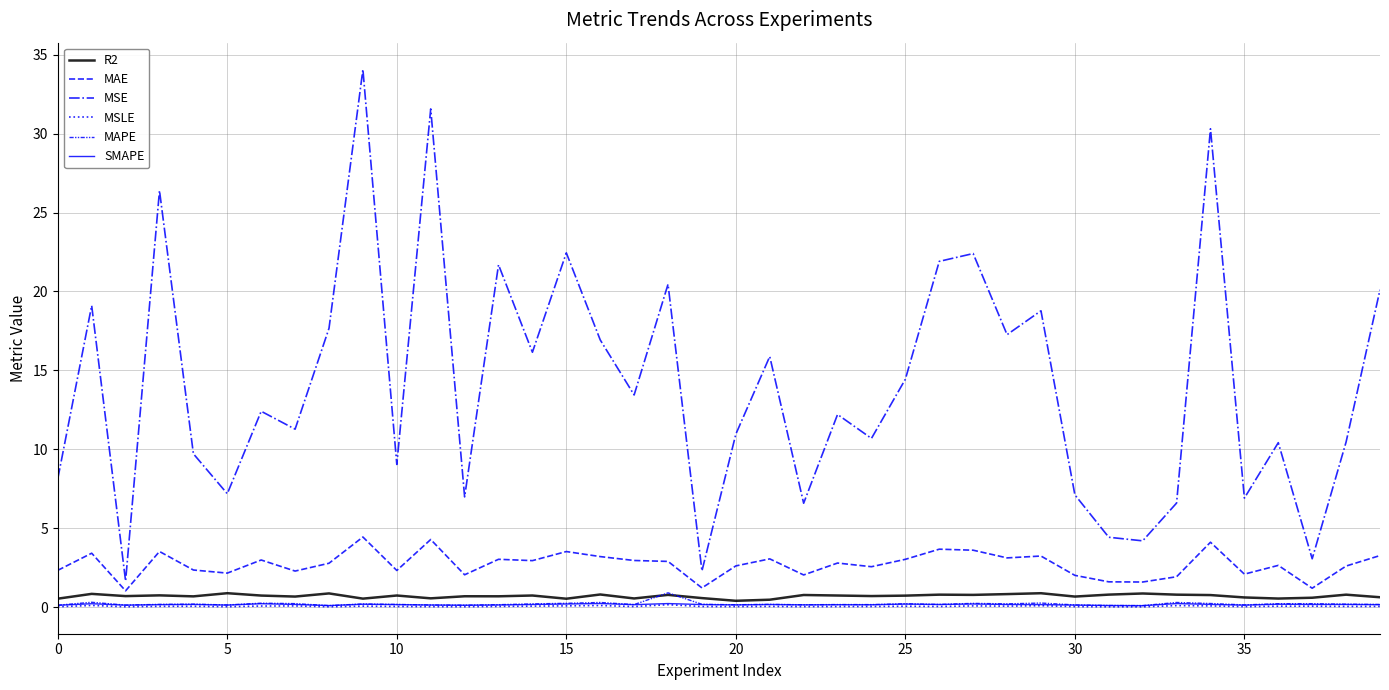

Does the chart have visible grid lines?

Yes